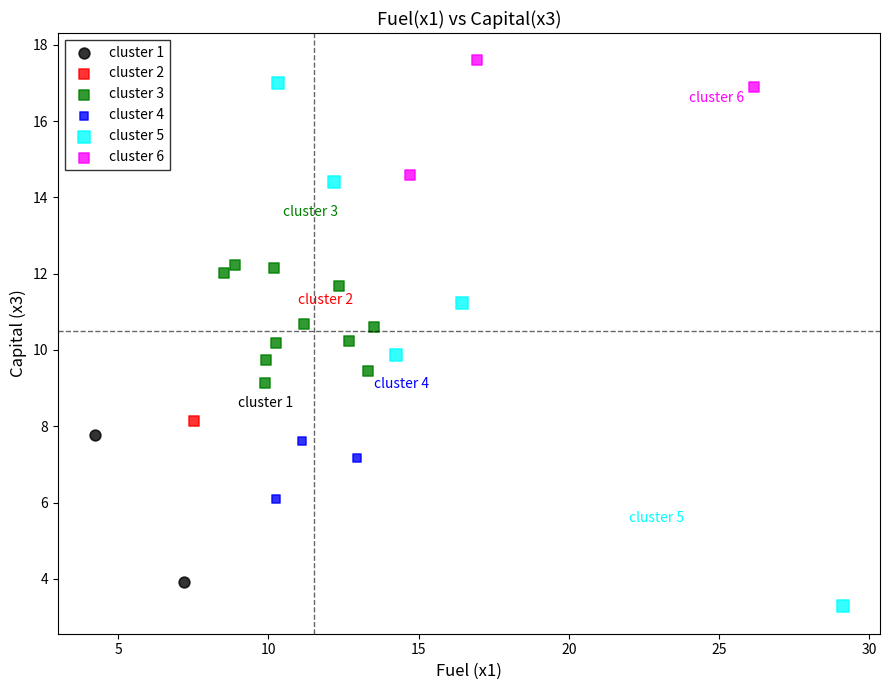

What are all the series names shown in the legend?

cluster 1, cluster 2, cluster 3, cluster 4, cluster 5, cluster 6